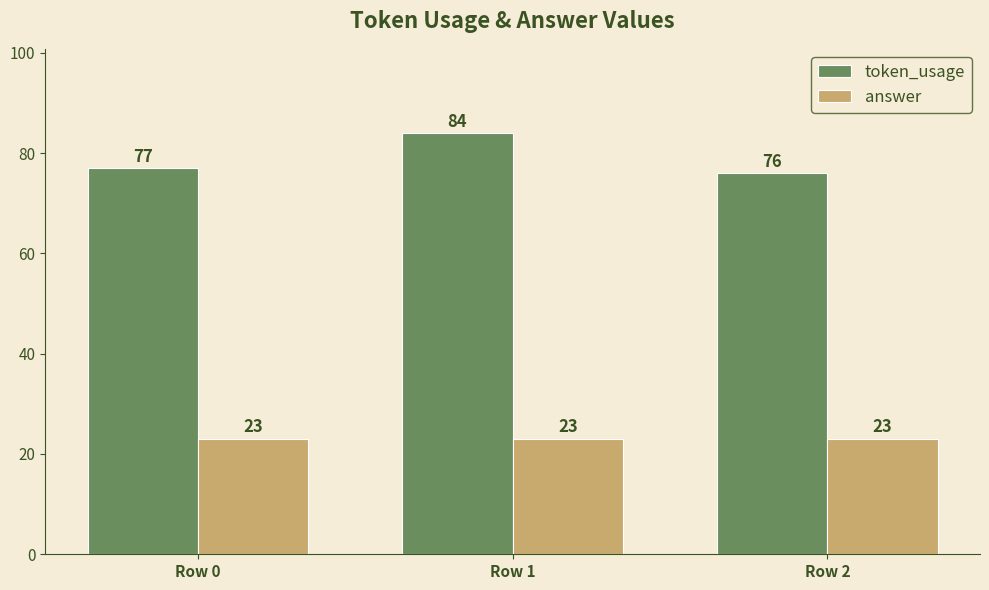

What is the average value of the answer series?

23